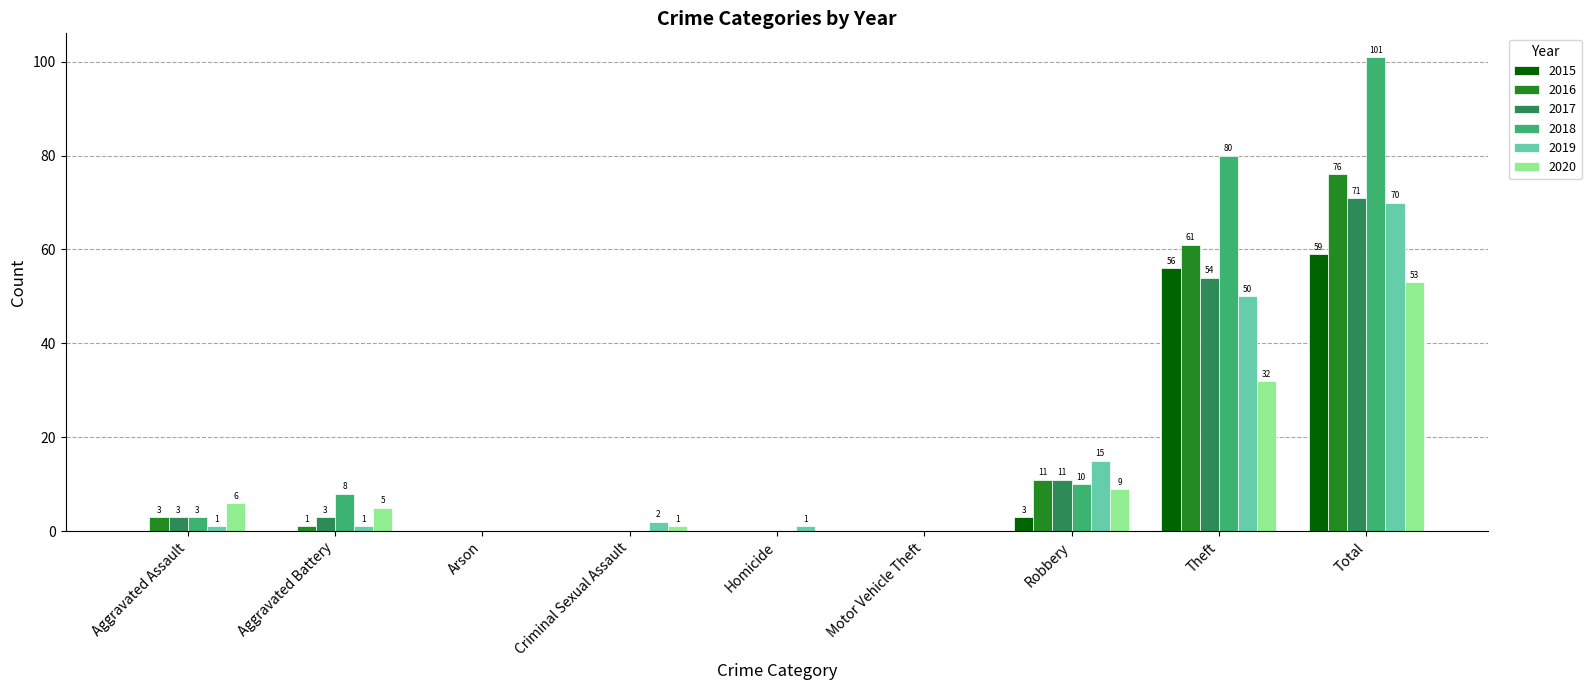

What is the greatest value displayed?

101